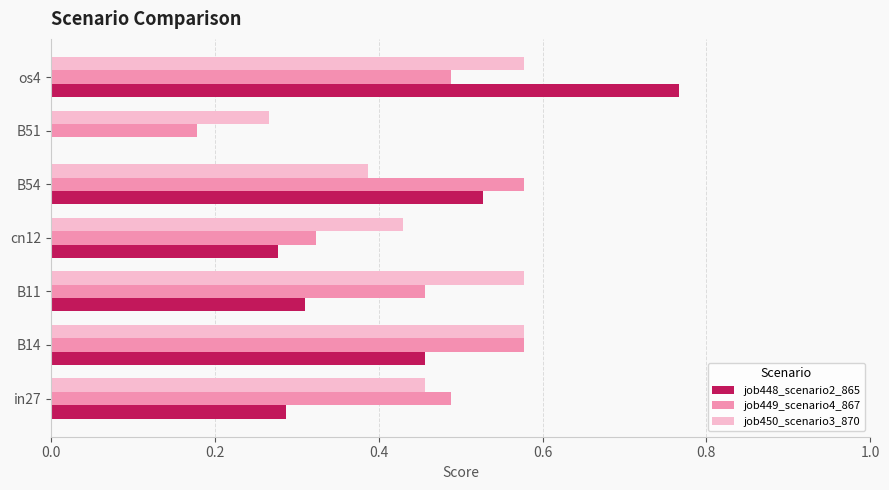

Which label corresponds to the largest value in the chart?

os4